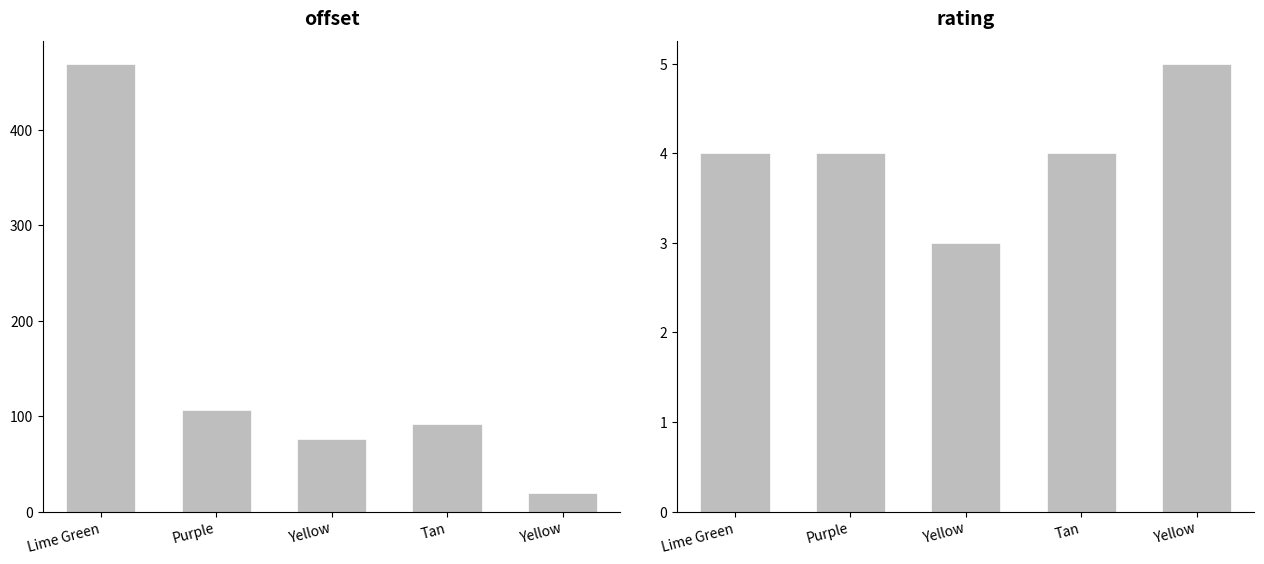

How many data points in rating are above 4?

1